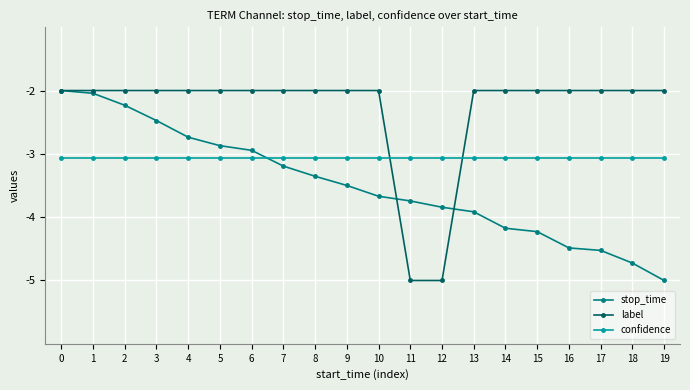

Does the chart have visible grid lines?

Yes